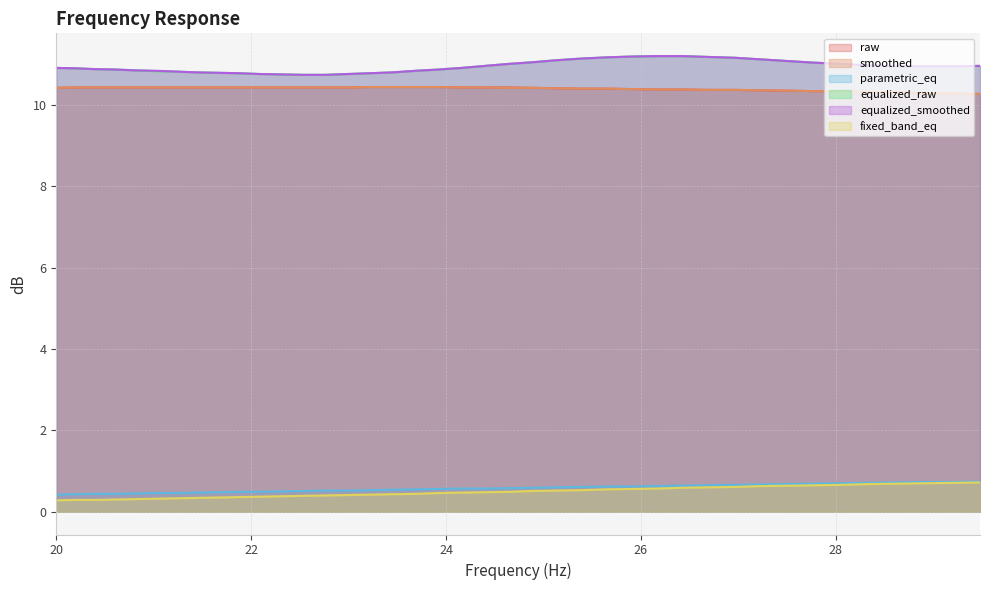

The value of parametric_eq at 20.81 is 0.3. True or false?

False